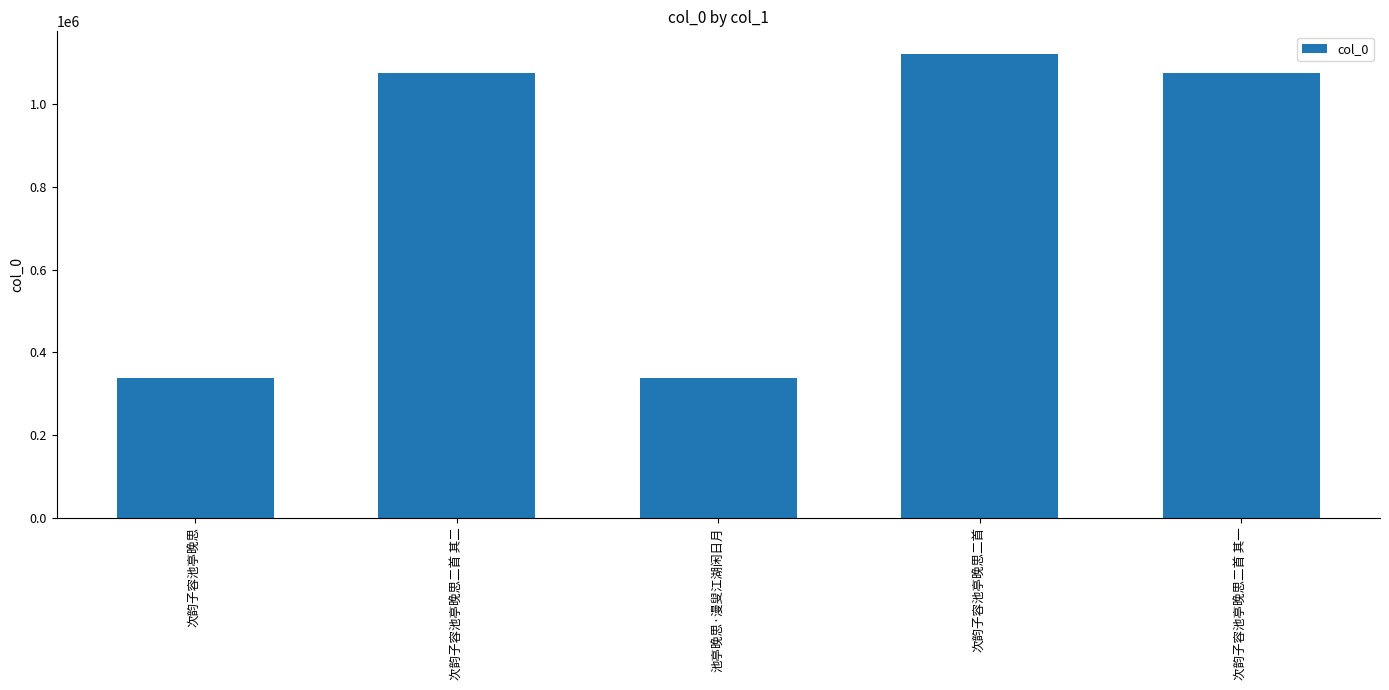

How many bars are there in total?

5